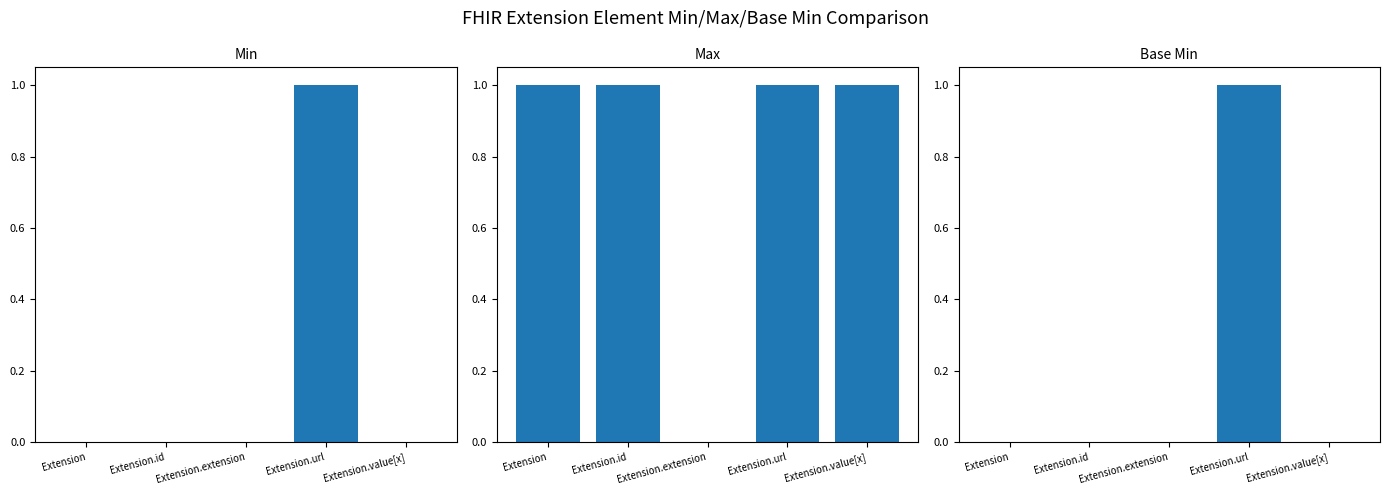

How many data points in Base Min are above 0?

1